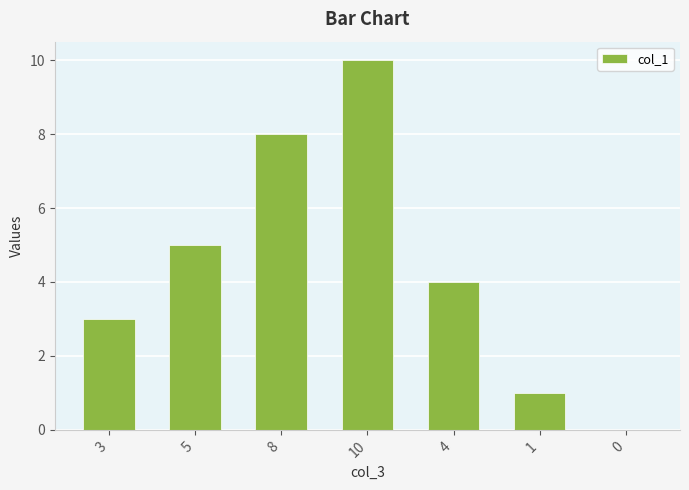

Which category has the highest value across all series?

10